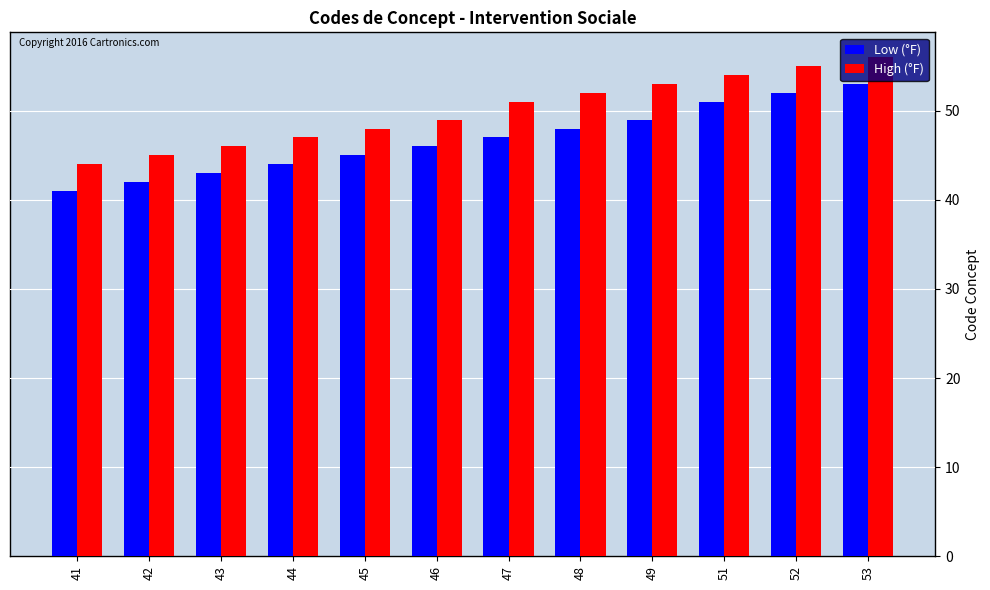

Which series has the largest total across all categories?

High (°F)